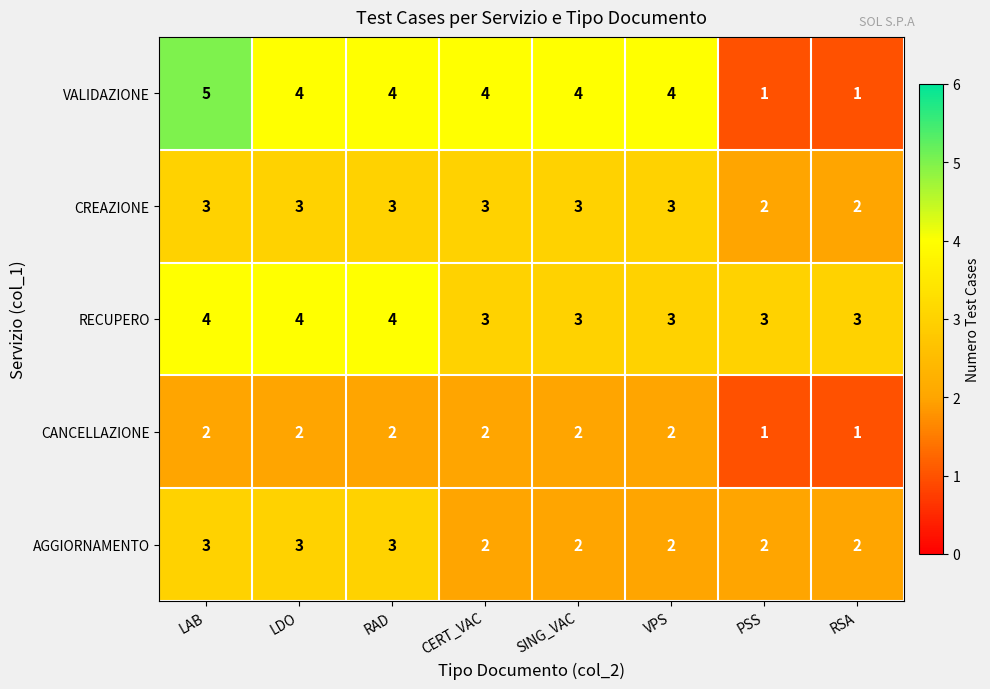

What is the maximum value for AGGIORNAMENTO?

3